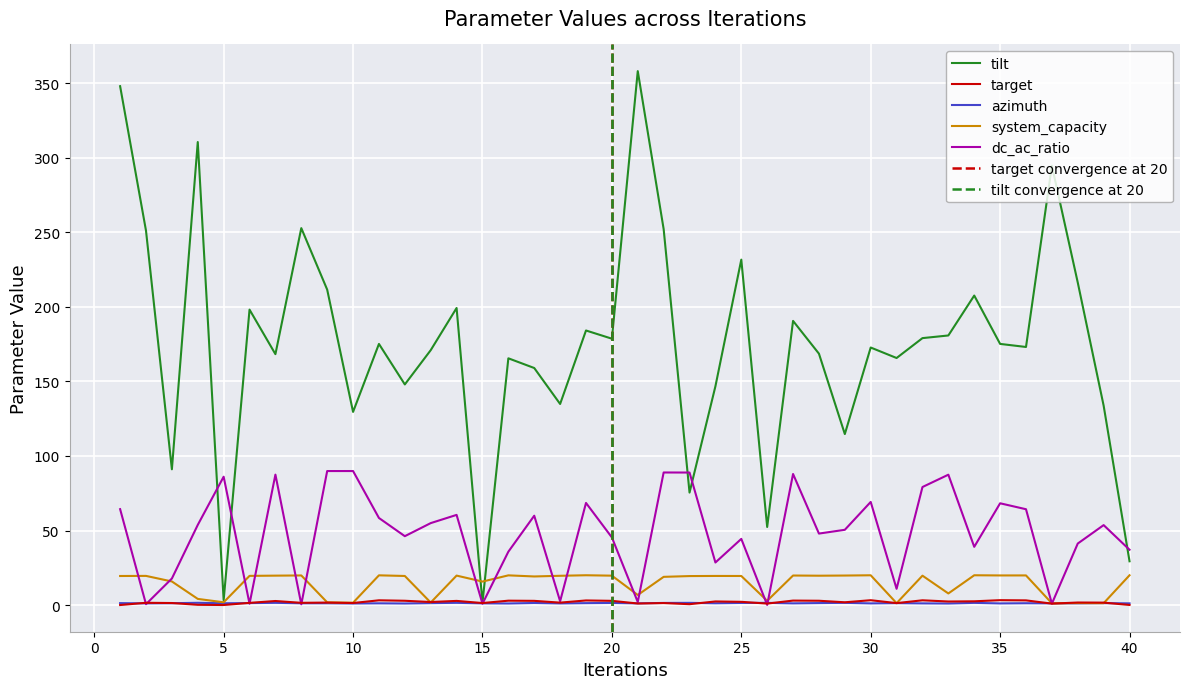

At how many categories does at least one series exceed 170?

23